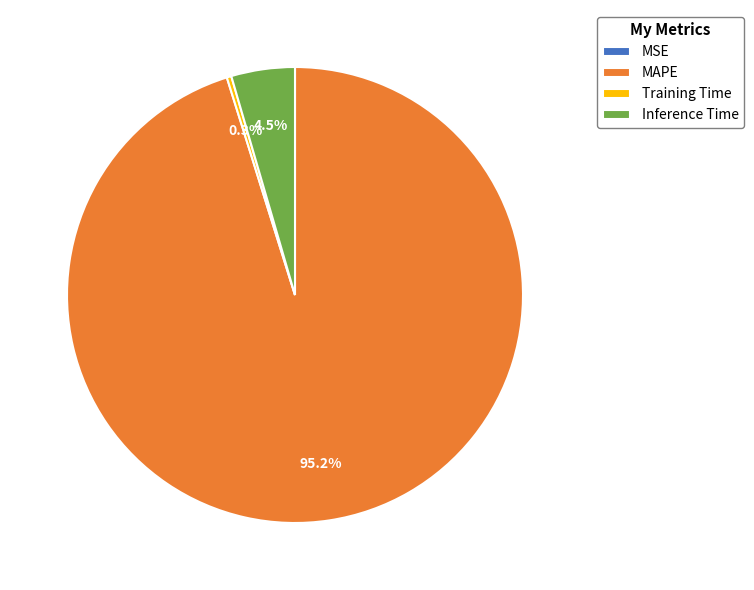

What portion of the pie excludes Training Time?

99.7%